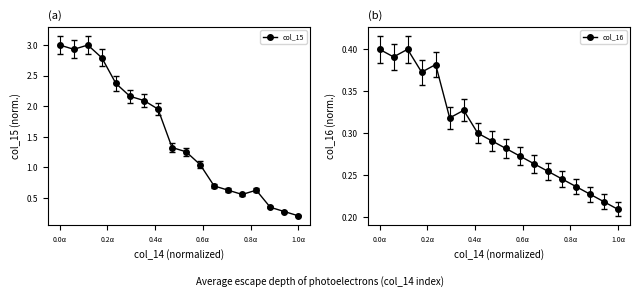

True or false: col_16 has a value of 0.3 at 1.0α.

False